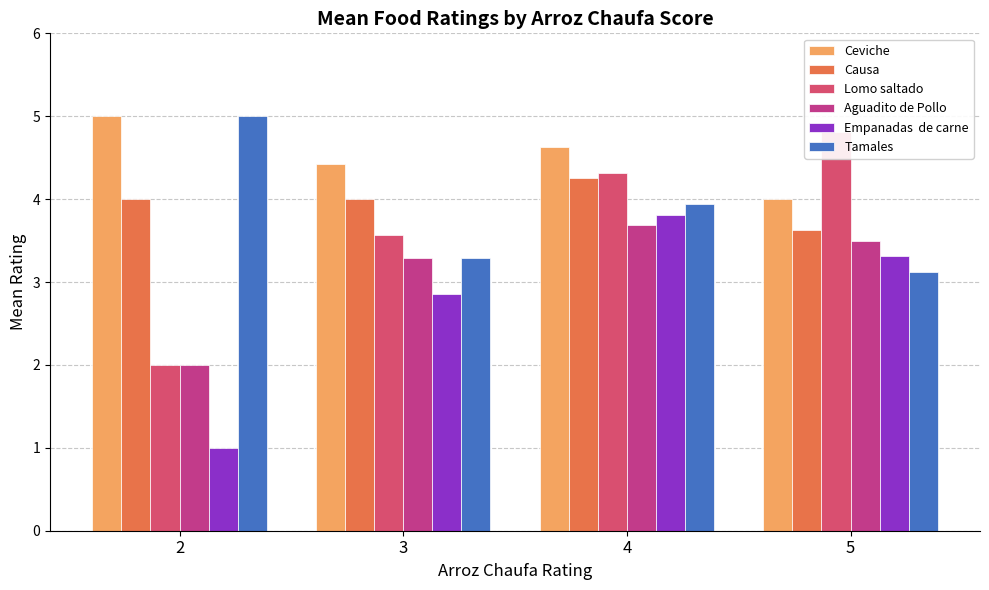

Reading left to right, transcribe all the data shown in this chart.

Ceviche: 5.0	4.4	4.6	4.0
Causa: 4.0	4.0	4.2	3.6
Lomo saltado : 2.0	3.6	4.3	4.8
Aguadito de Pollo: 2.0	3.3	3.7	3.5
Empanadas  de carne: 1.0	2.9	3.8	3.3
Tamales: 5.0	3.3	3.9	3.1